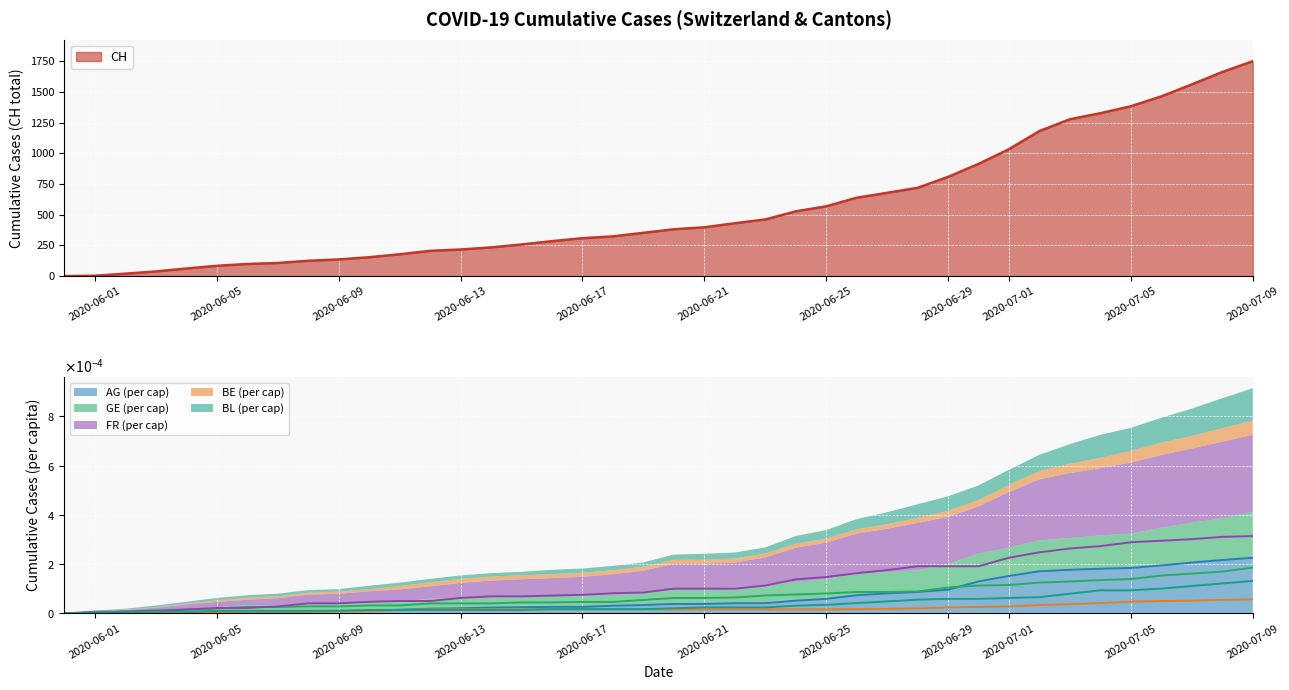

How many intersections are there between BE_pc and AG_pc?

3